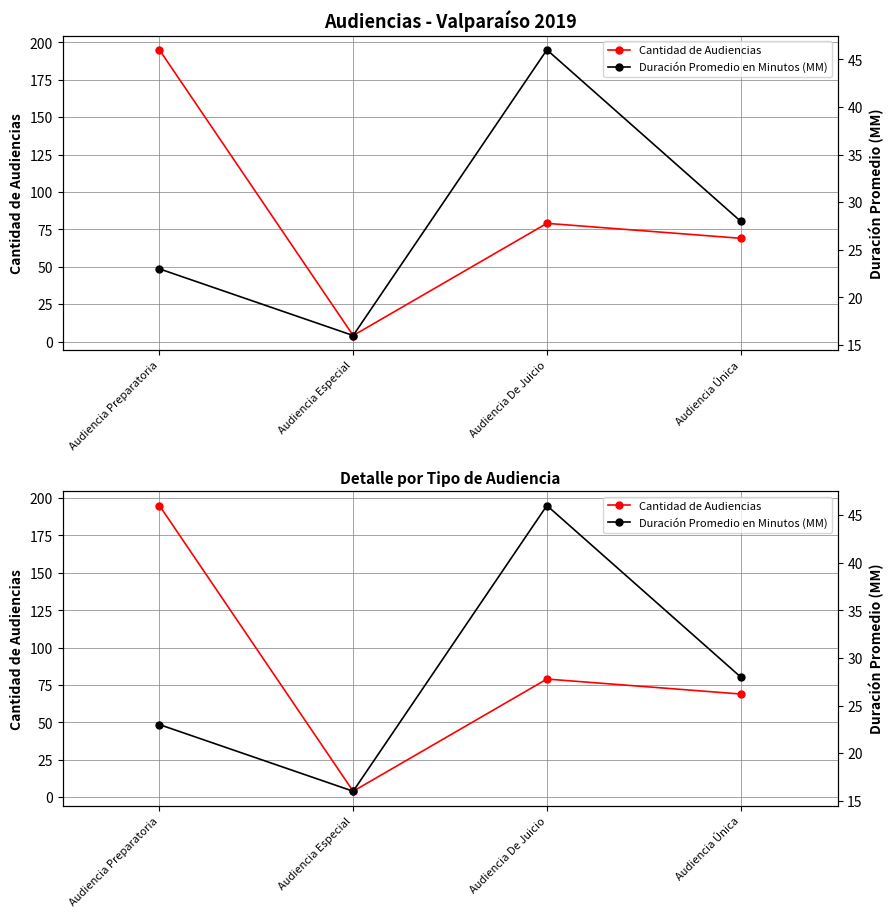

How many Duración Promedio en Minutos (MM) values are between 23 and 46?

3